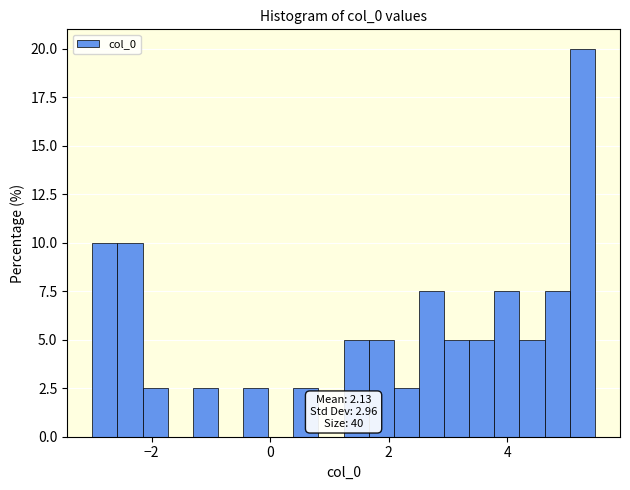

Around what value on the x-axis is the tallest bar? Give the approximate position of its centre, as read against the axis.

5.2